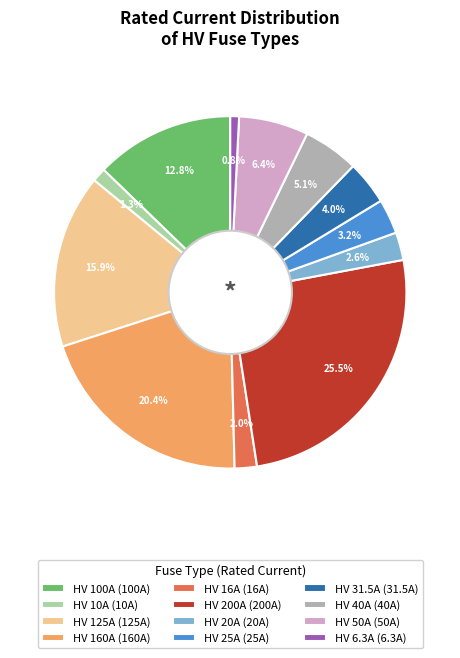

Which has a higher value, HV 200A or HV 20A?

HV 200A